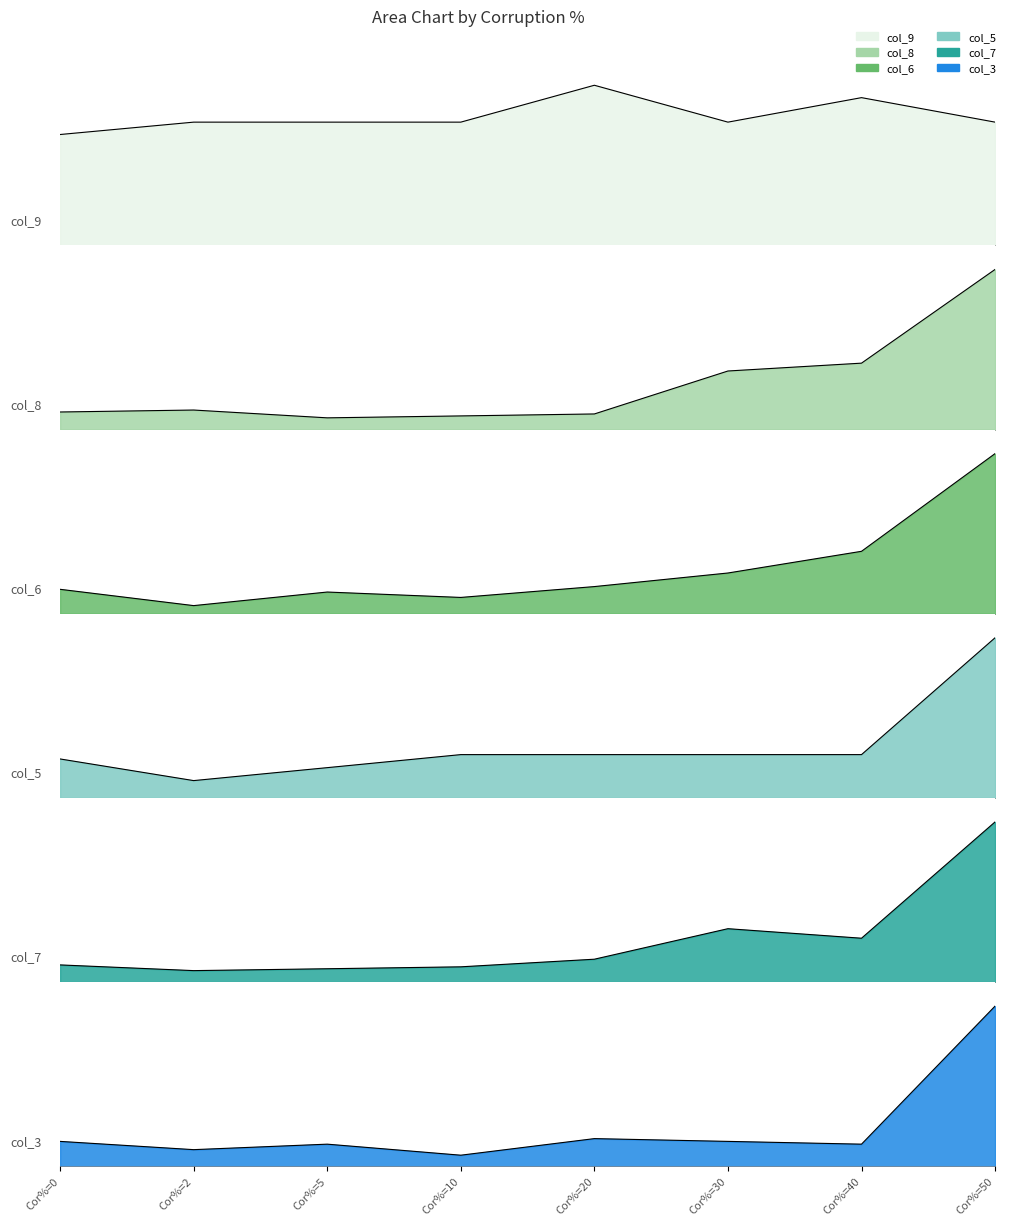

What is the difference between the maximum and minimum values in the col_5 series?

16.1